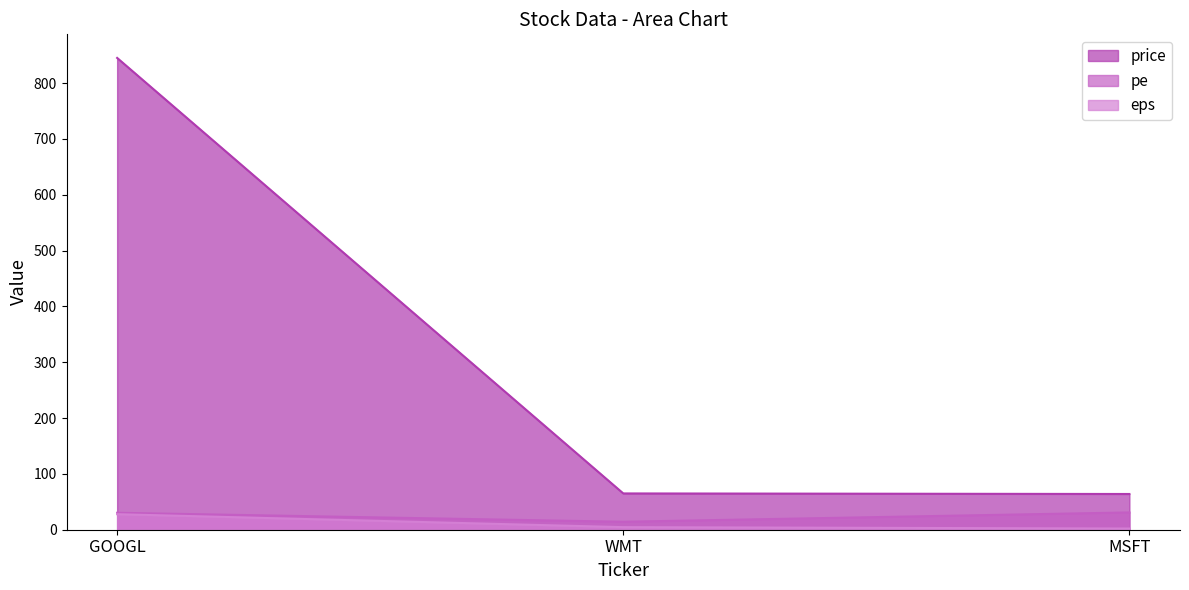

Is the value of price at WMT greater than the value of pe at GOOGL?

Yes